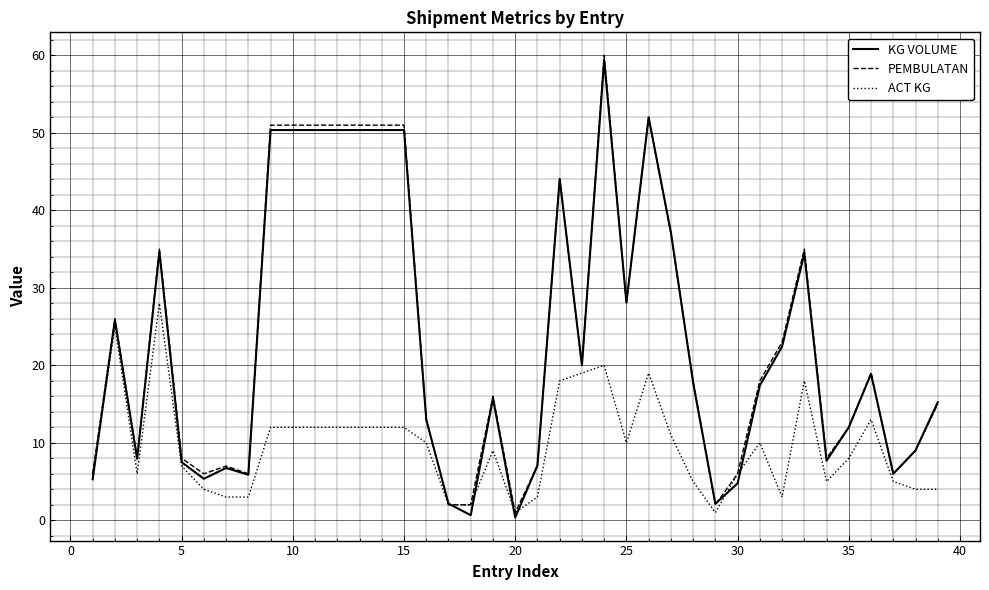

What is the greatest value displayed?

60.0